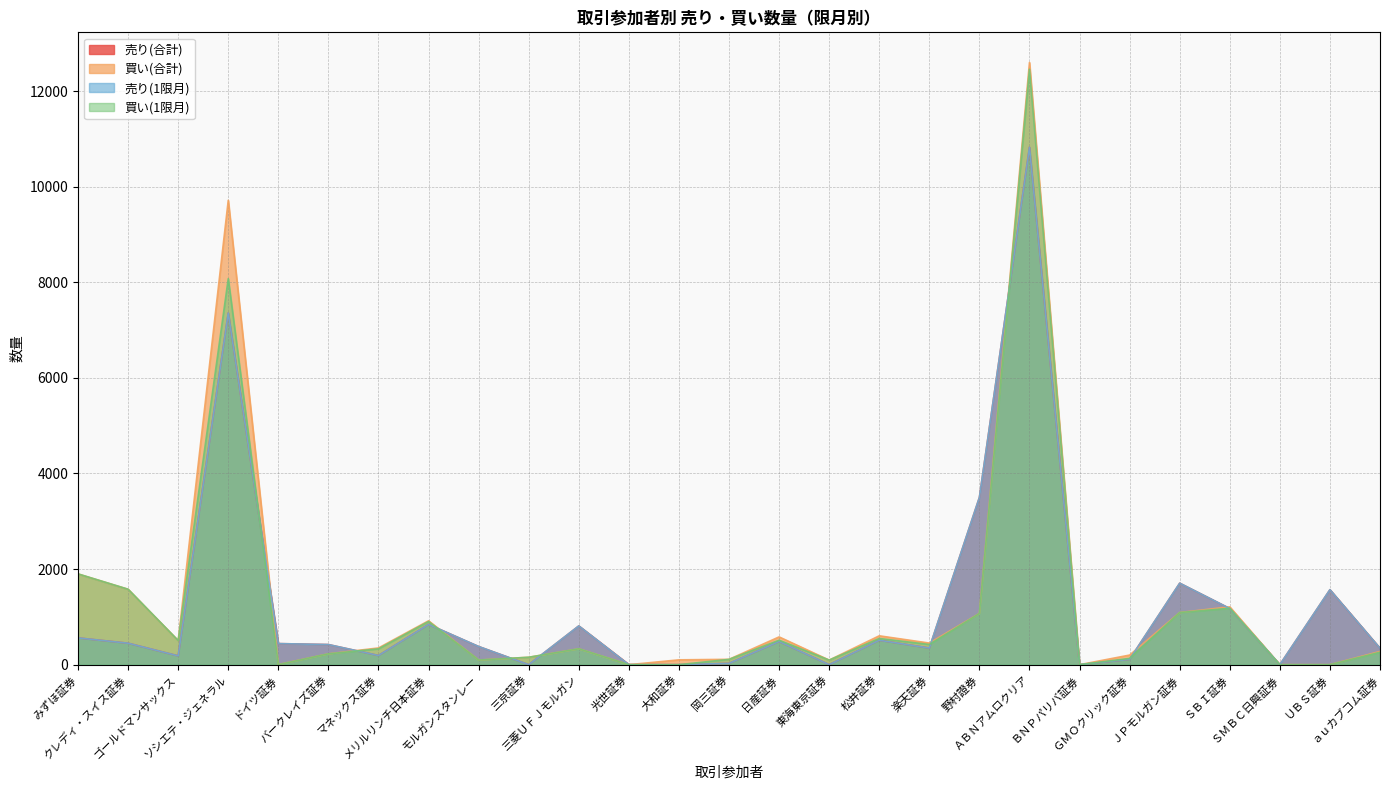

Between 東海東京証券 and マネックス証券, which is larger?

マネックス証券